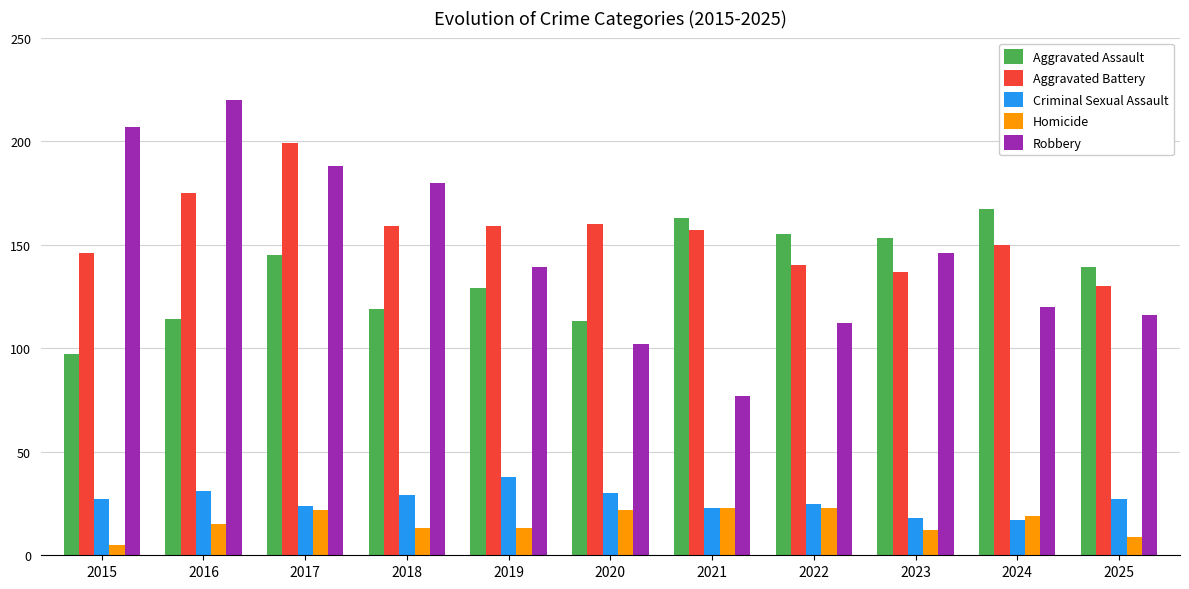

Does the chart contain stacked bars?

No